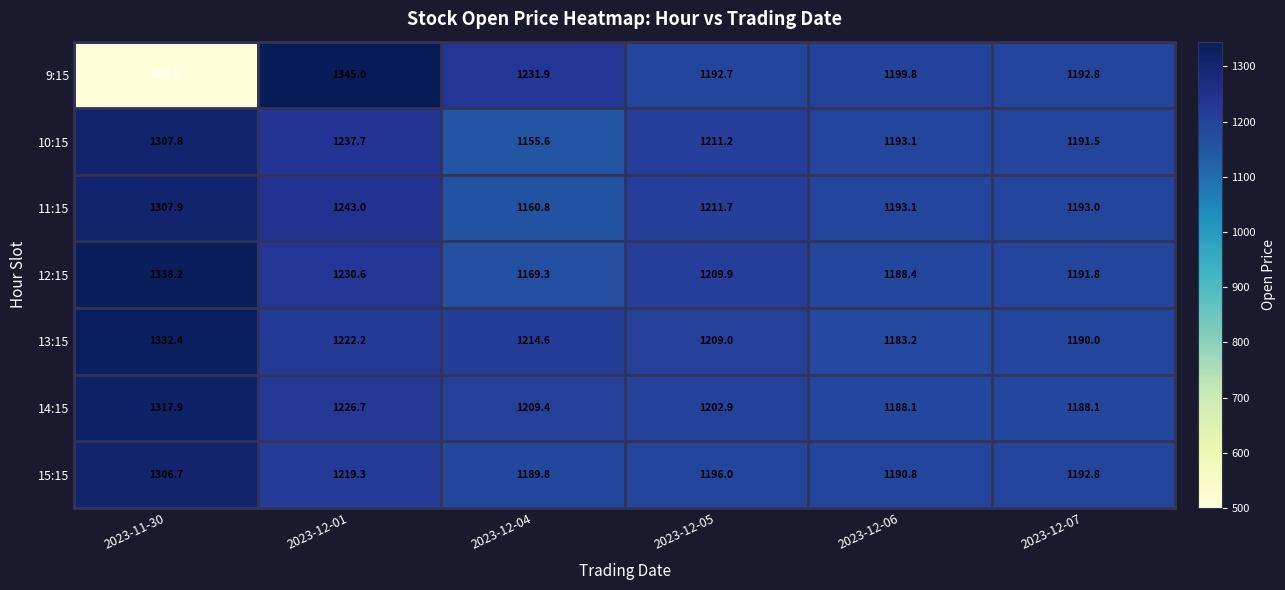

Where is 9:15 nearest to the value 922?

2023-12-05